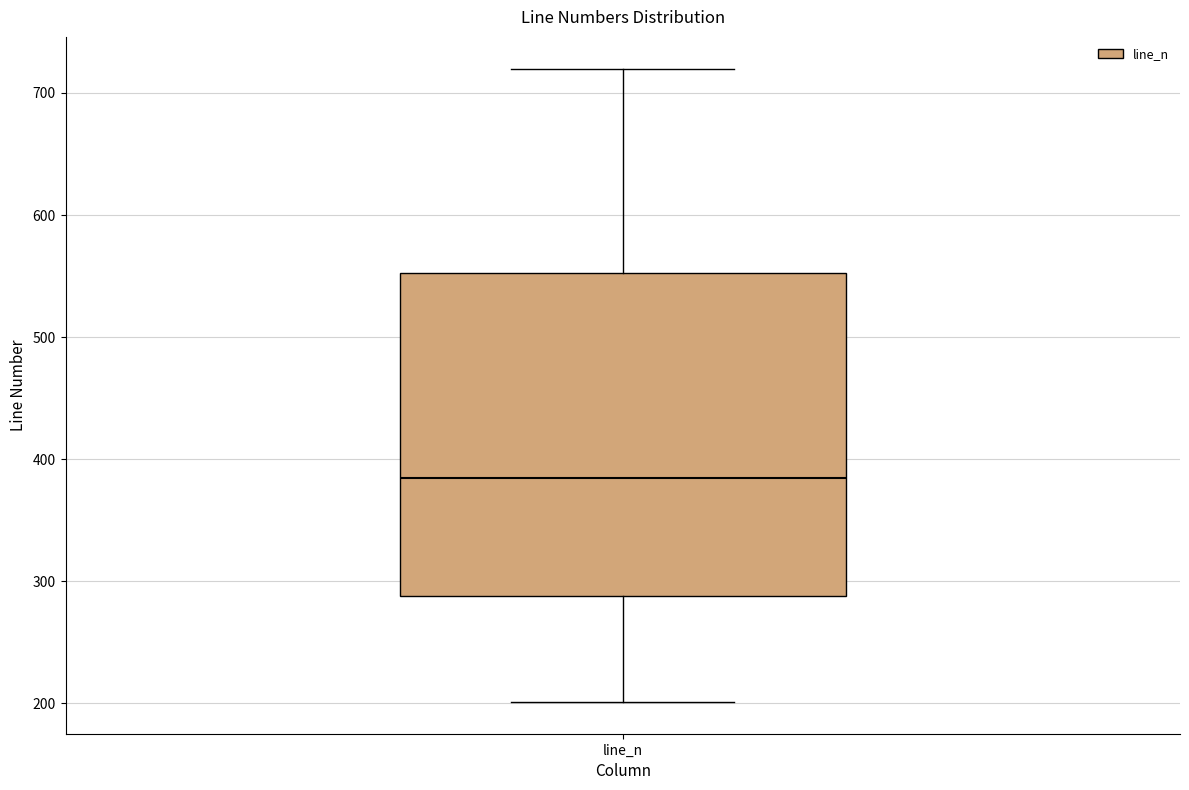

Transcribe this box plot: give where the median line is, the range the box spans, and where the two whiskers end, as read against the y-axis. The values are not printed on the chart, so give them approximately, as read against the axis.

median 380, box 290 to 550, whiskers 200 to 720